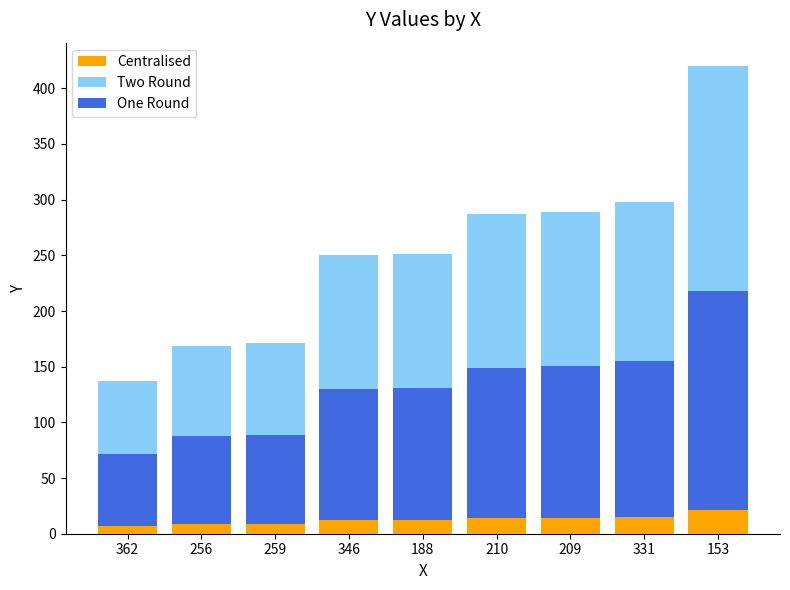

What is the sum of all Centralised values?

113.6